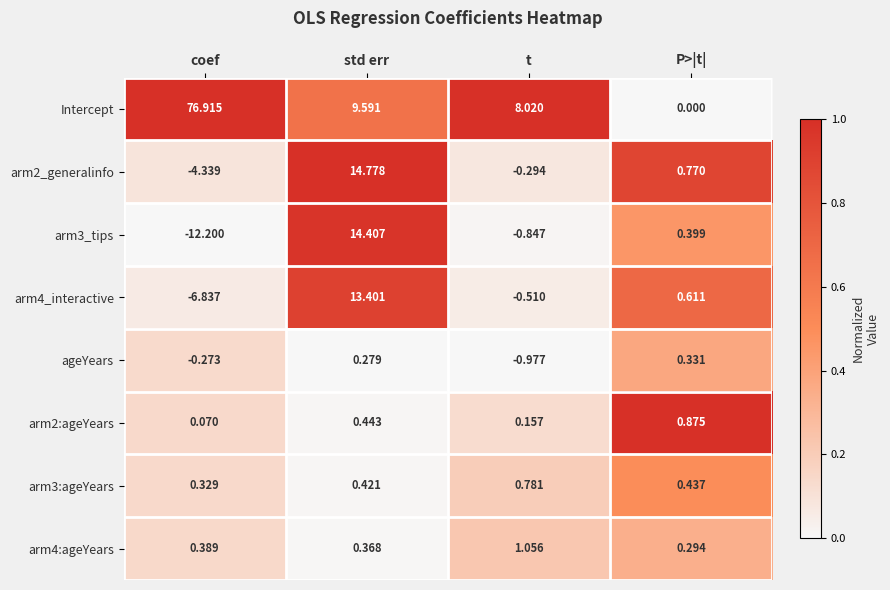

List the labels in order of Intercept value, largest first.

coef, std err, t, P>|t|